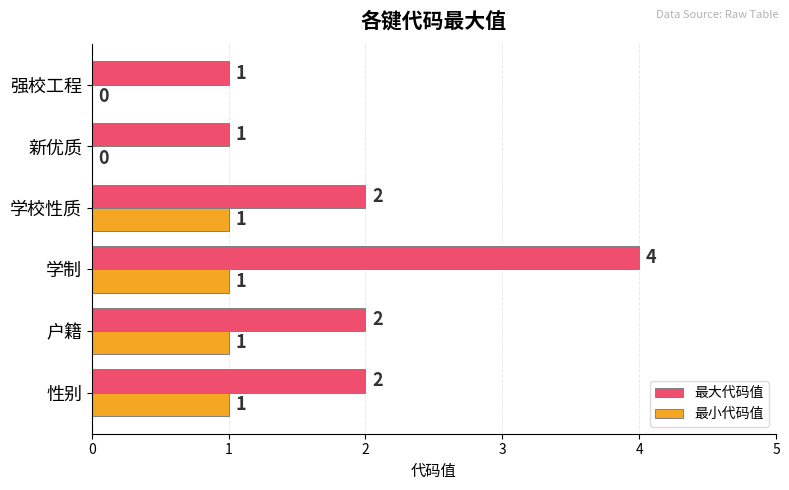

What are all the series names shown in the legend?

最大代码值, 最小代码值